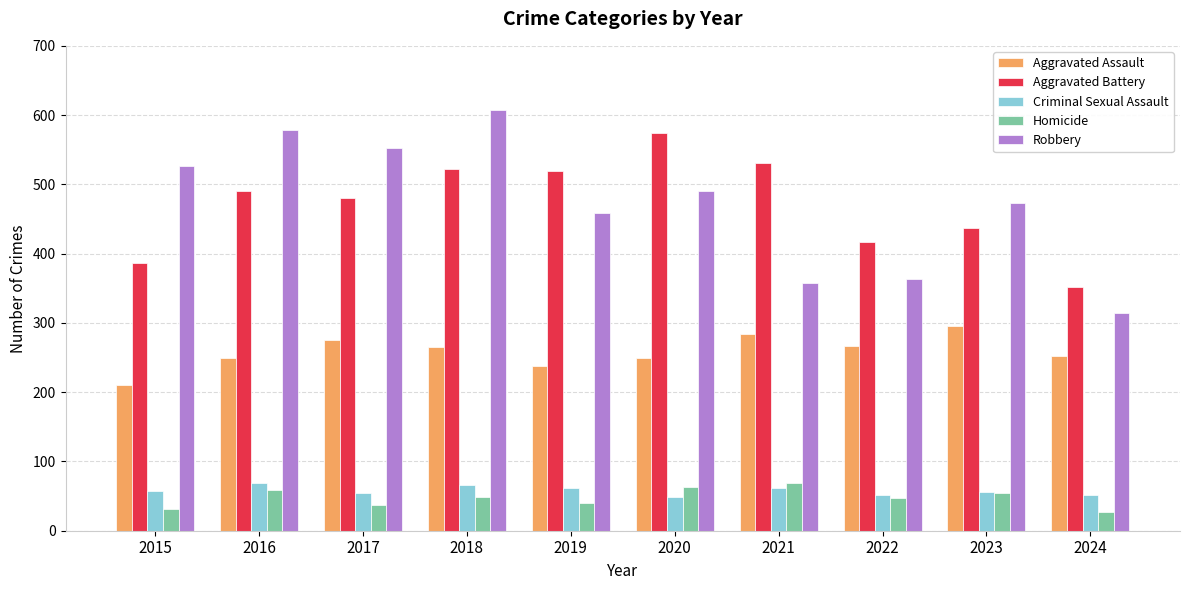

What is the value of the Criminal Sexual Assault bar at the 7th from the left?

62